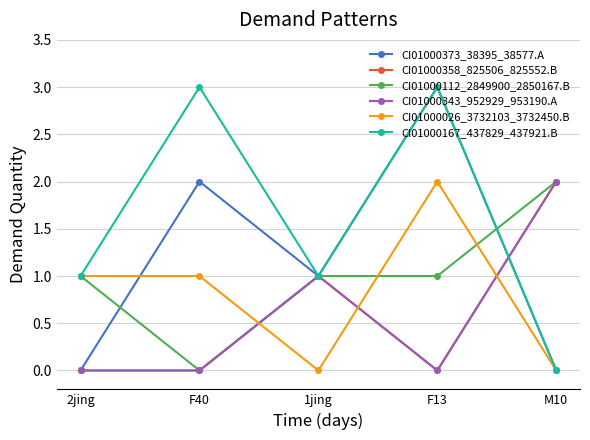

Is this an area chart (filled region under the line)?

No